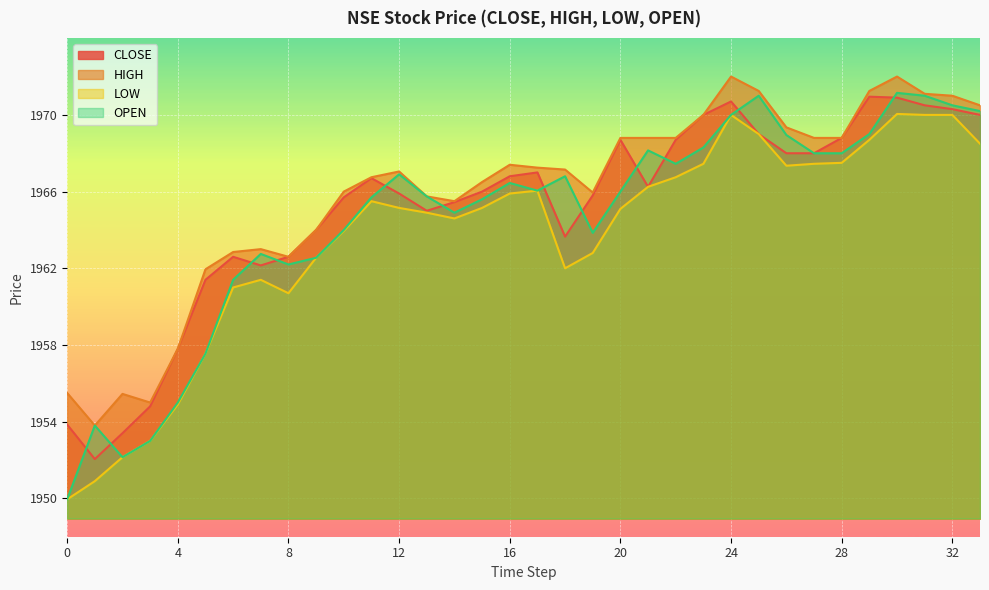

How many data points in LOW are above 1965?

19